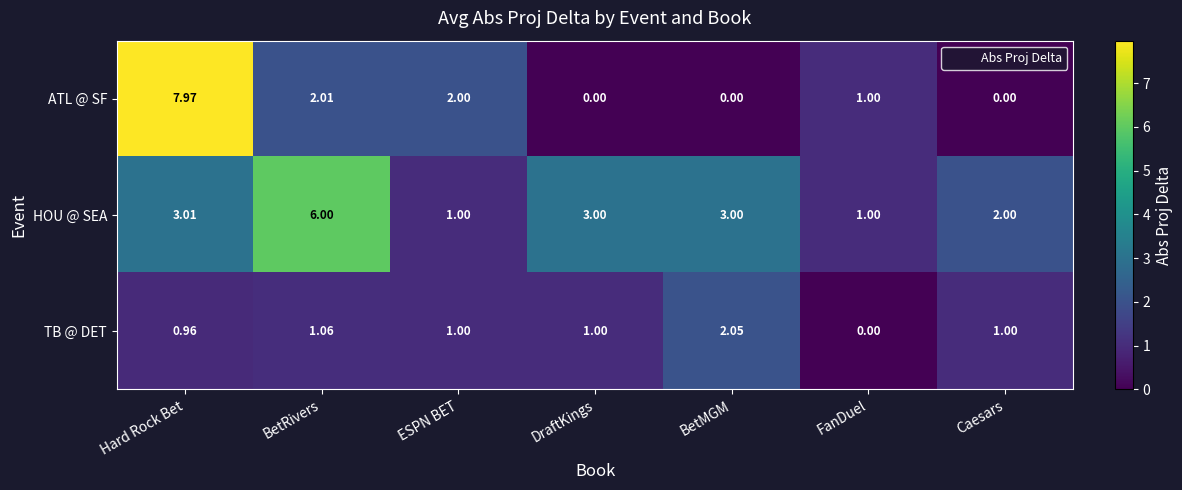

What is the total value across all series at Hard Rock Bet?

11.9